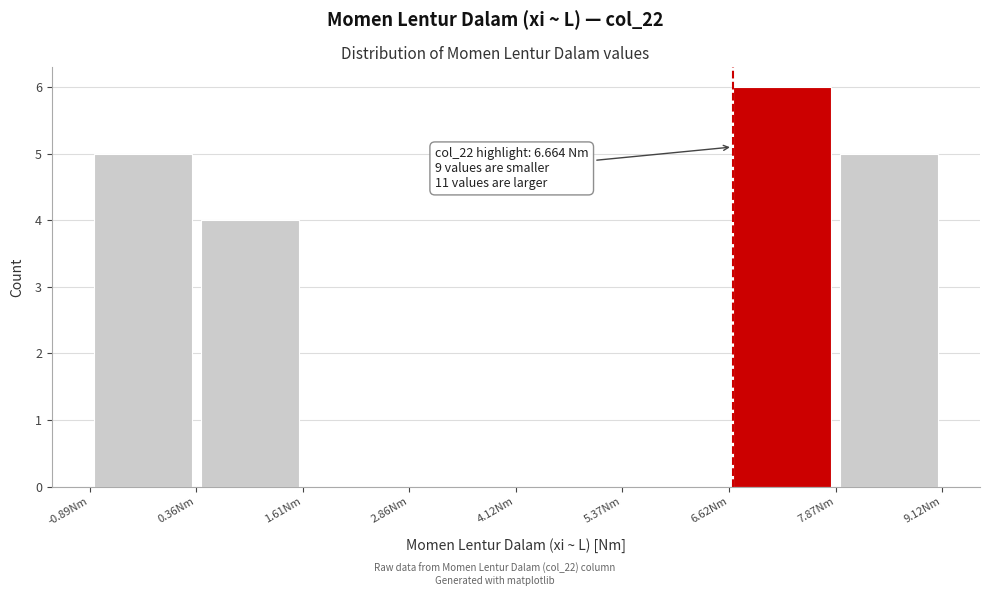

Over which range of the x-axis is the bar tallest?

6.6 to 7.8